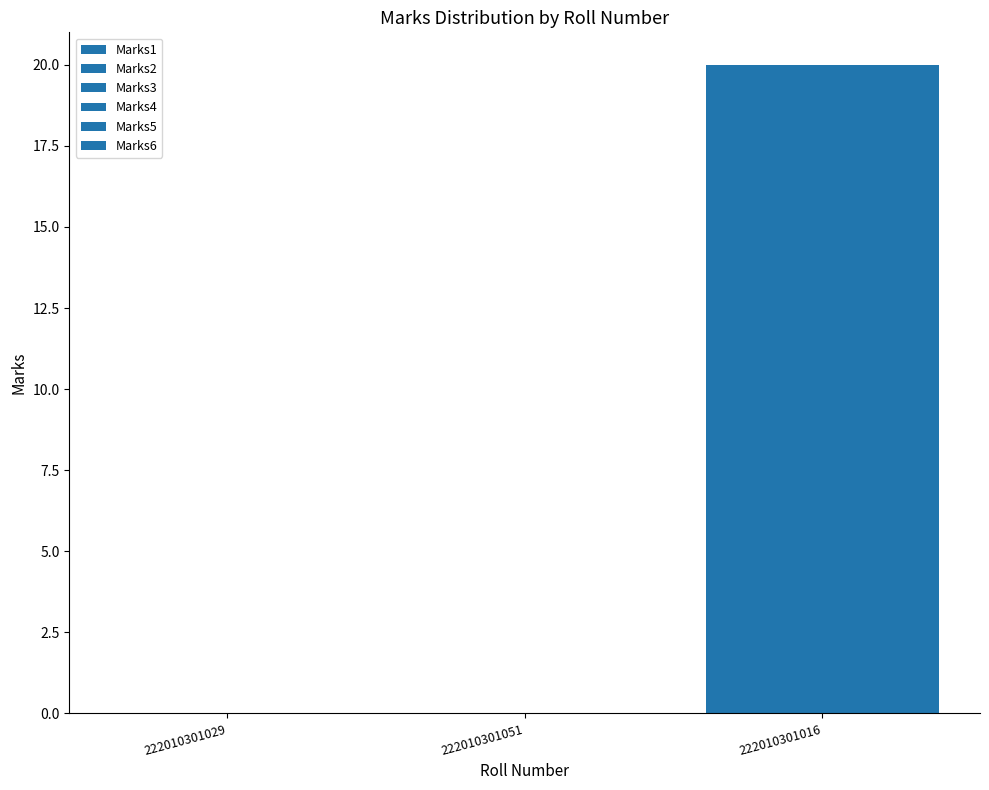

How many distinct data groups are displayed?

6